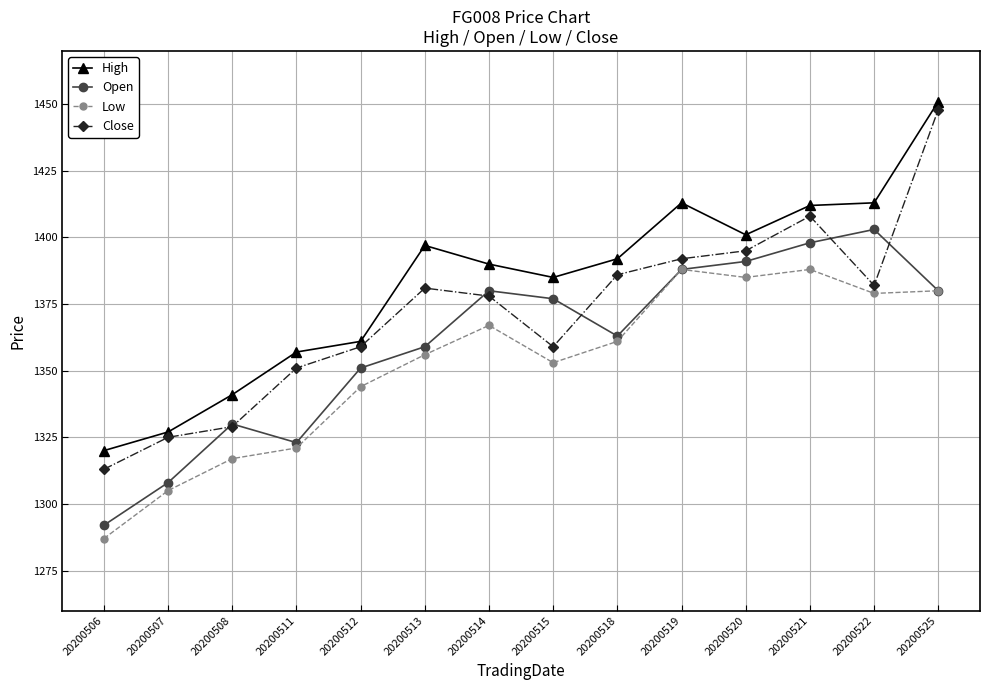

True or false: High and Low intersect in this chart.

False